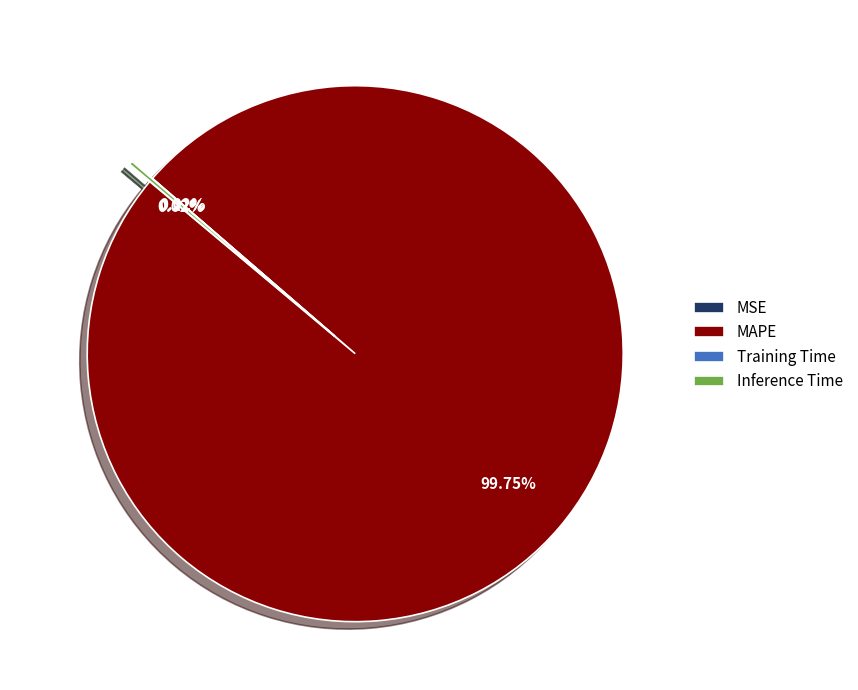

The MSE slice represents 1% of the pie. True or false?

False